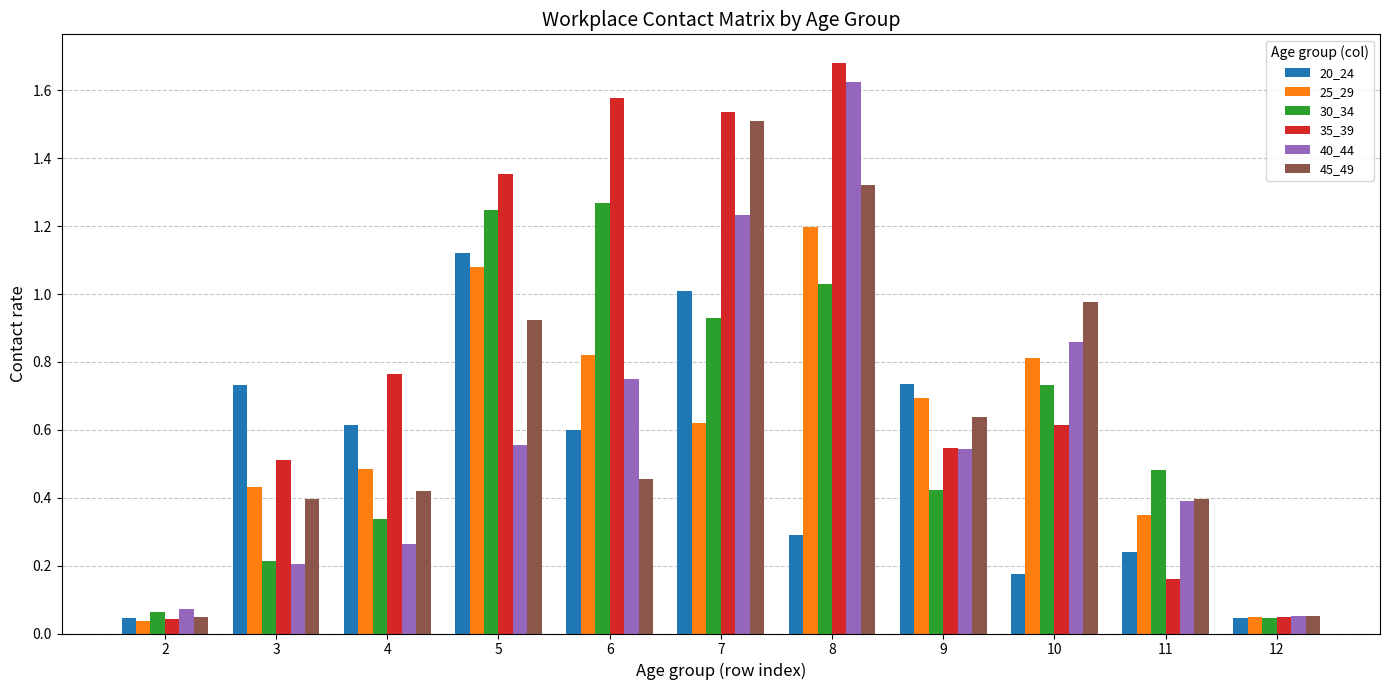

Which series has the widest spread of values?

35_39